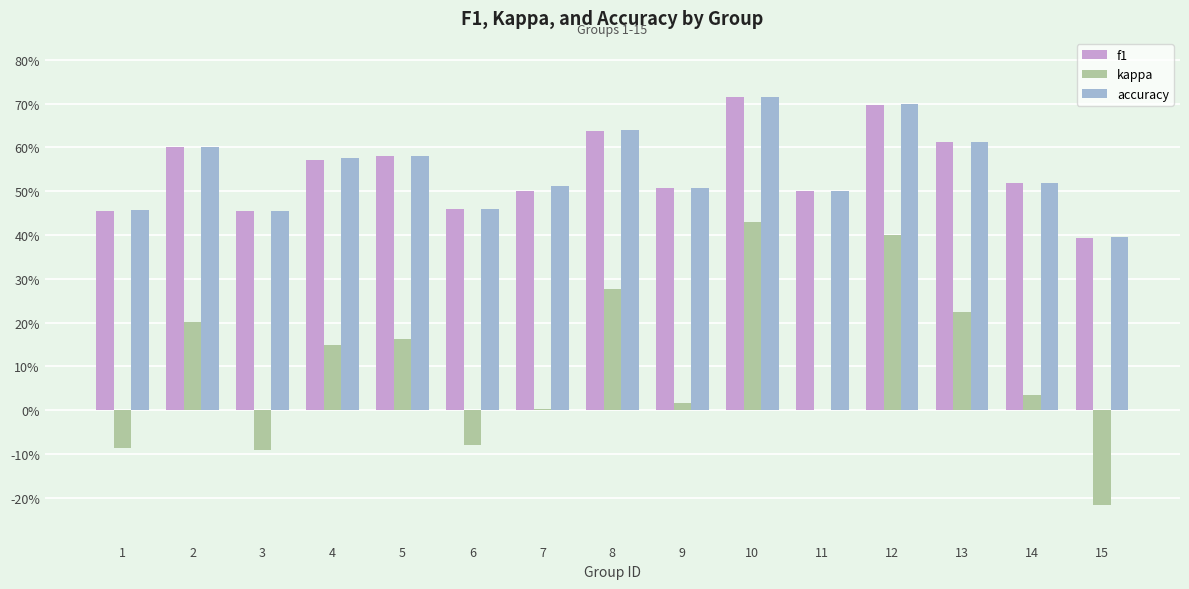

Which series has the largest range (max minus min)?

kappa